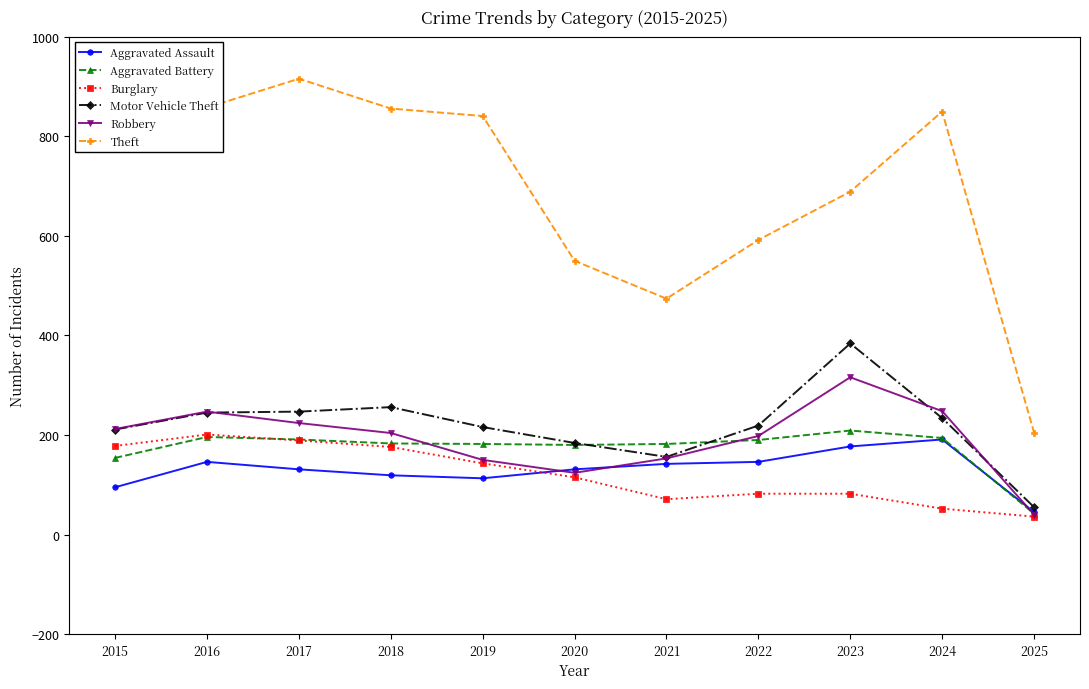

What is the maximum value for Burglary?

201